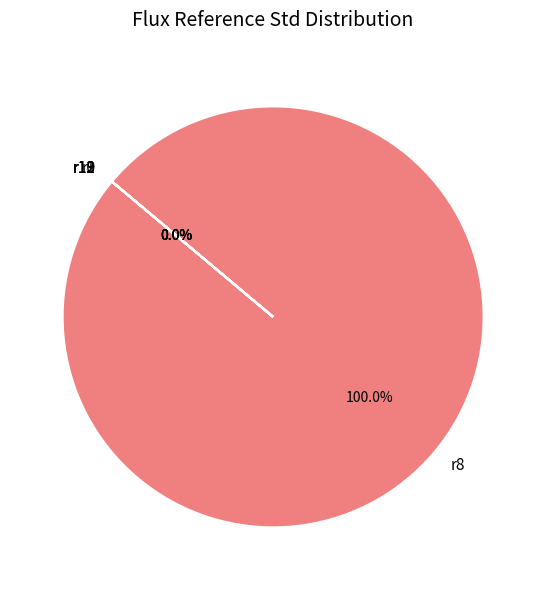

Is the sum of r10 and r9 greater than half?

No